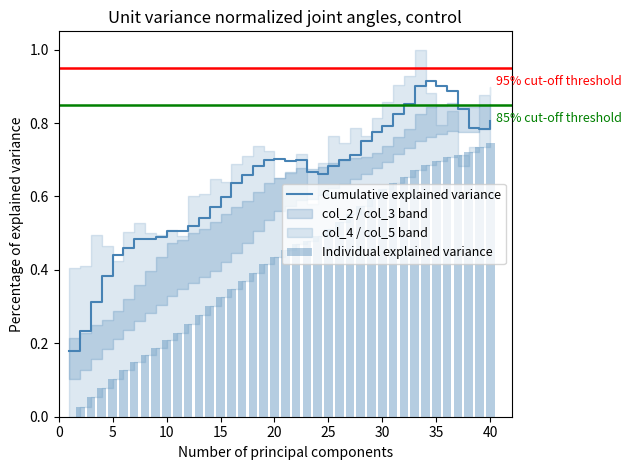

The Cumulative explained variance series shows 0.1 at 10. True or false?

False